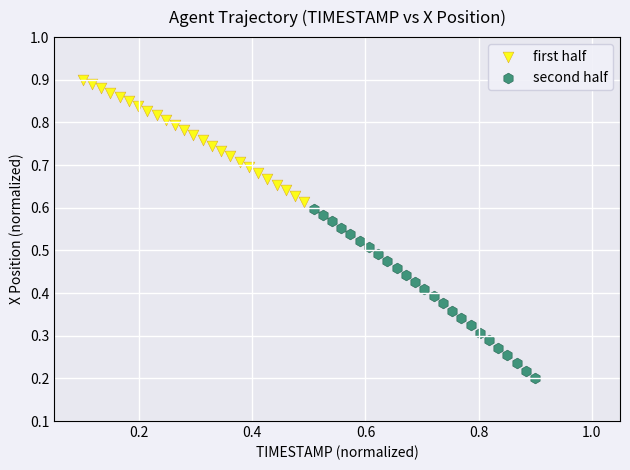

Which series contains the lowest Y value?

second half